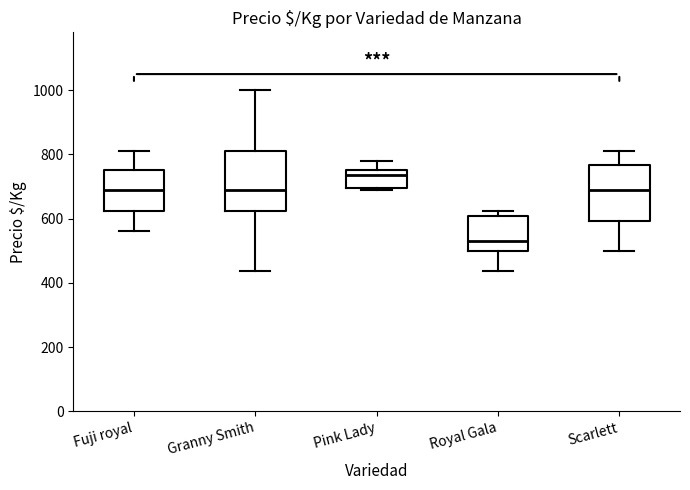

Which box's median line is the highest?

Pink Lady